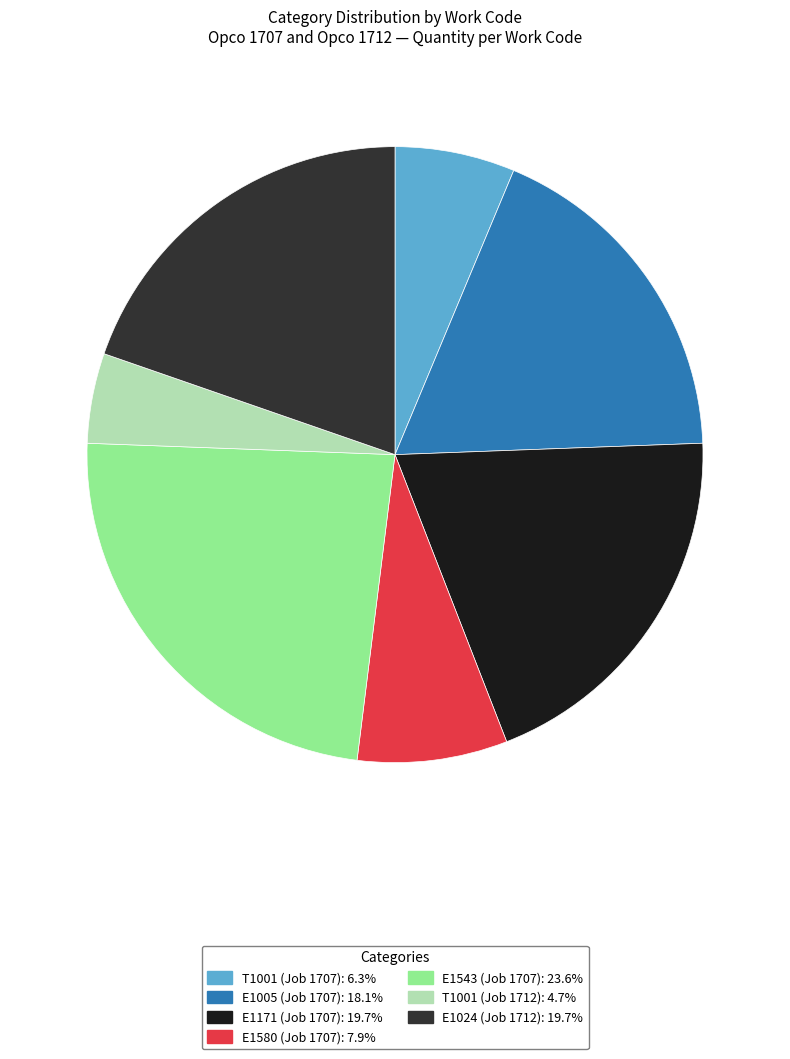

Combined, do E1005 (Job 1707): 18.1% and E1171 (Job 1707): 19.7% account for over 50%?

No